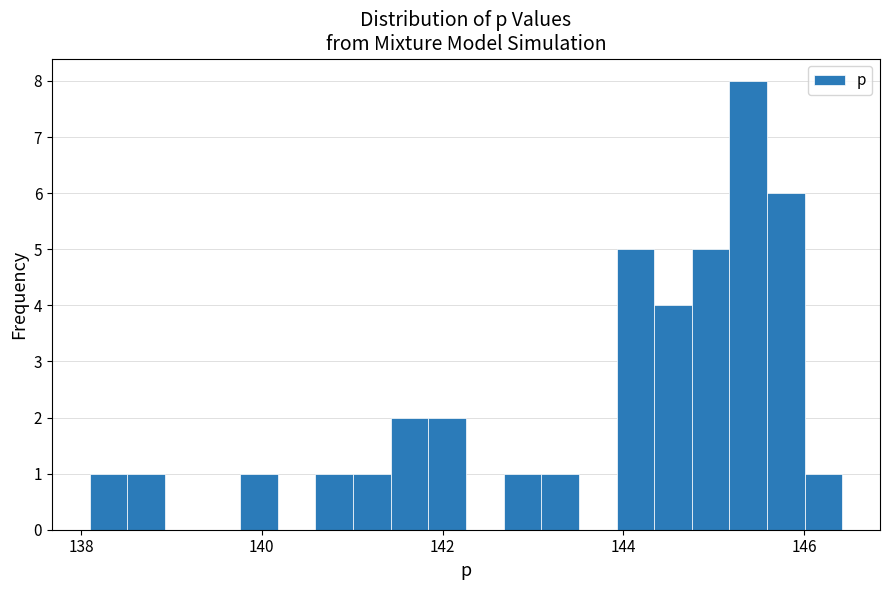

Around what value on the x-axis is the tallest bar? Give the approximate position of its centre, as read against the axis.

145.4